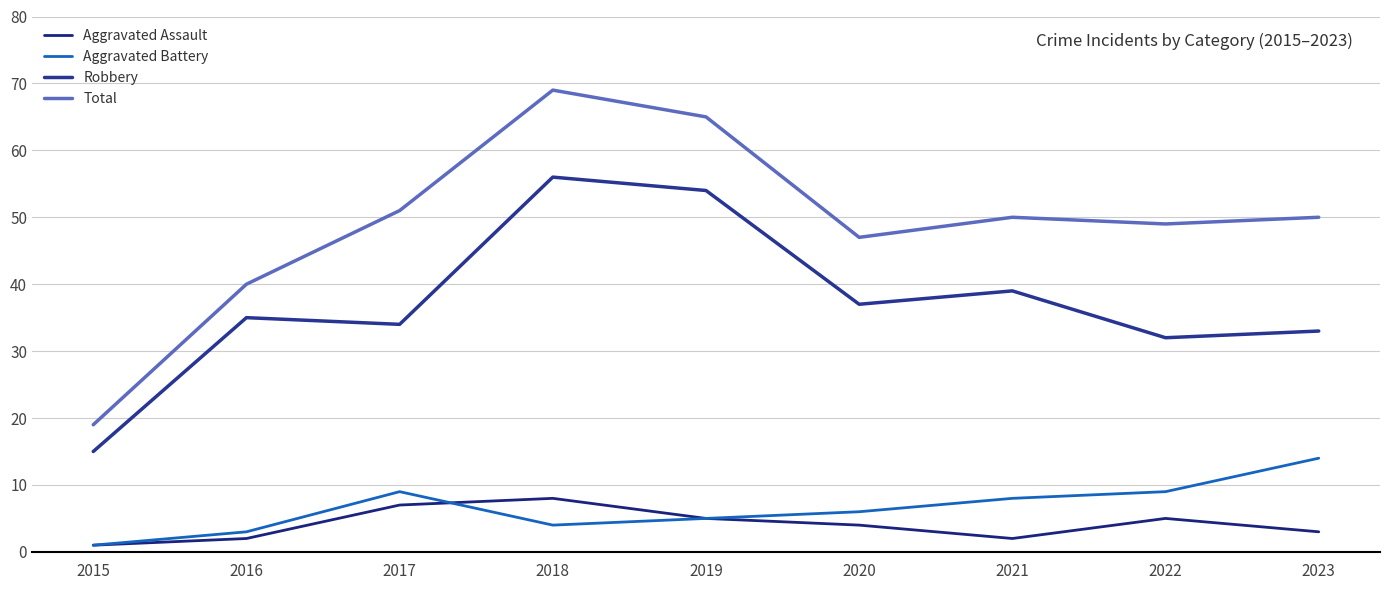

True or false: Aggravated Assault and Total cross at least once.

False